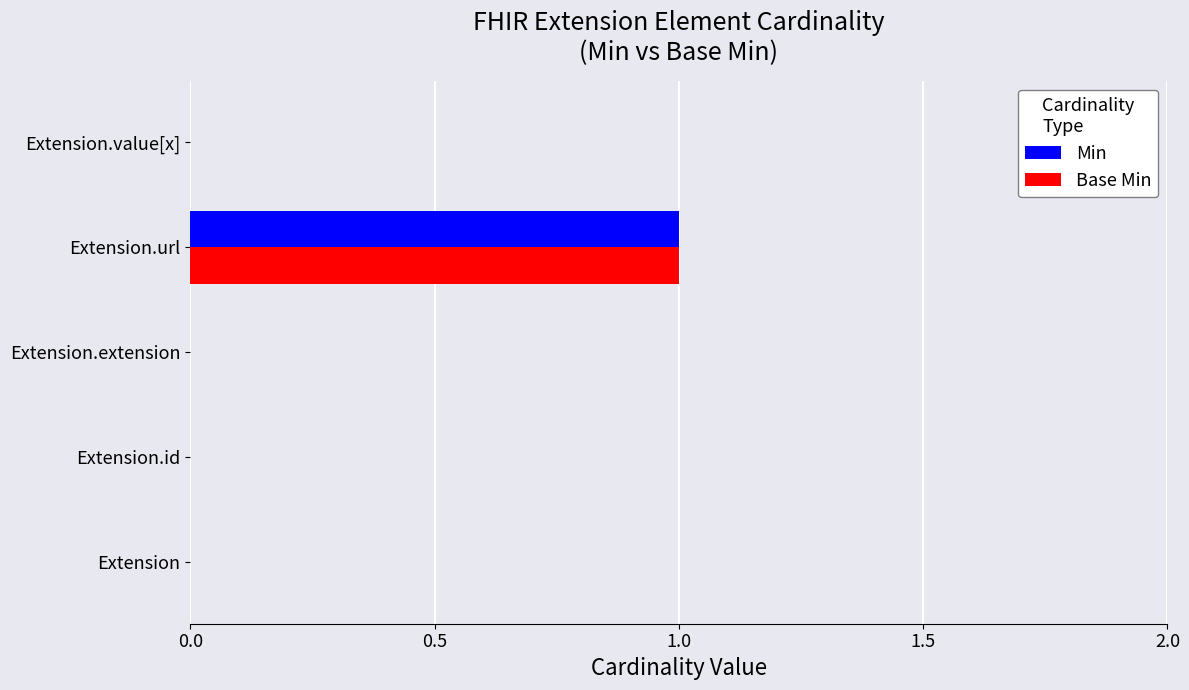

Which label corresponds to the largest value in the chart?

Extension.url